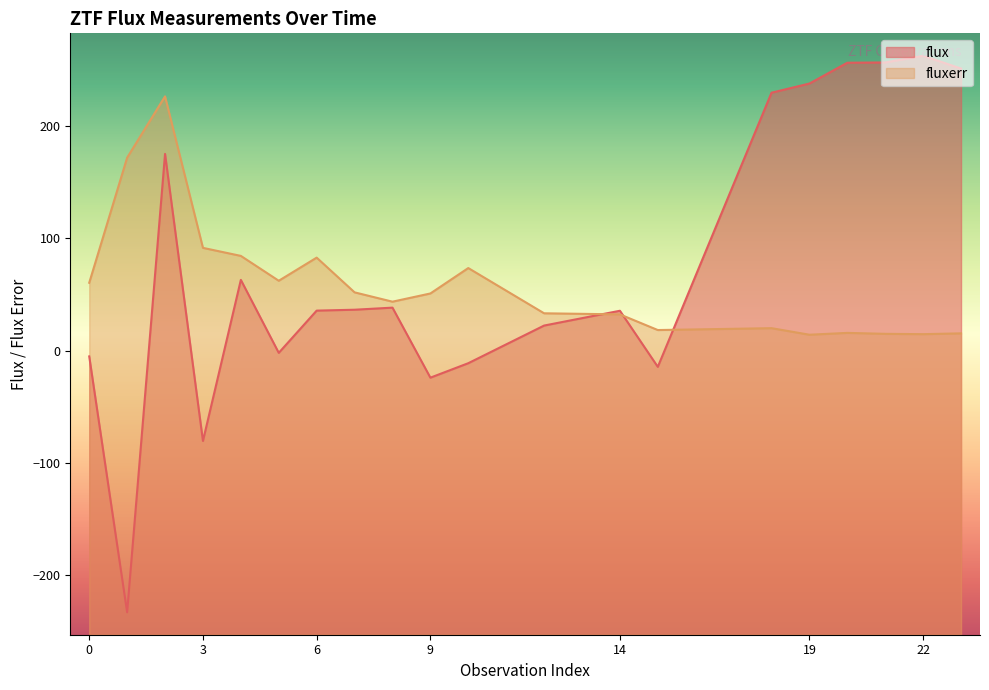

After their last crossing, which series has the higher values: fluxerr or flux?

flux